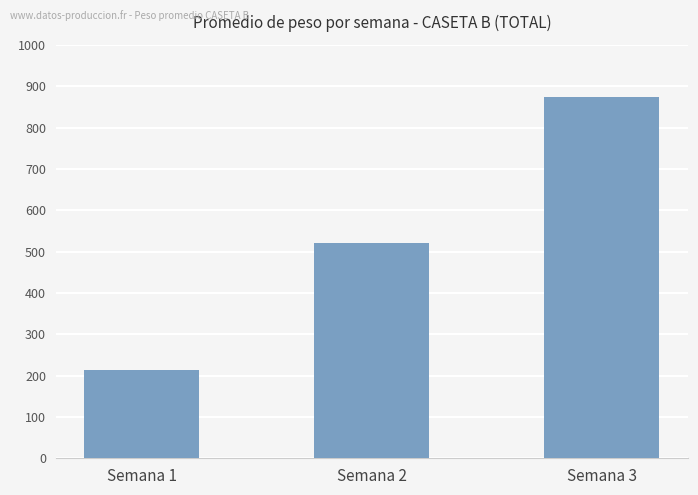

Rank the categories by value from highest to lowest.

Semana 3, Semana 2, Semana 1